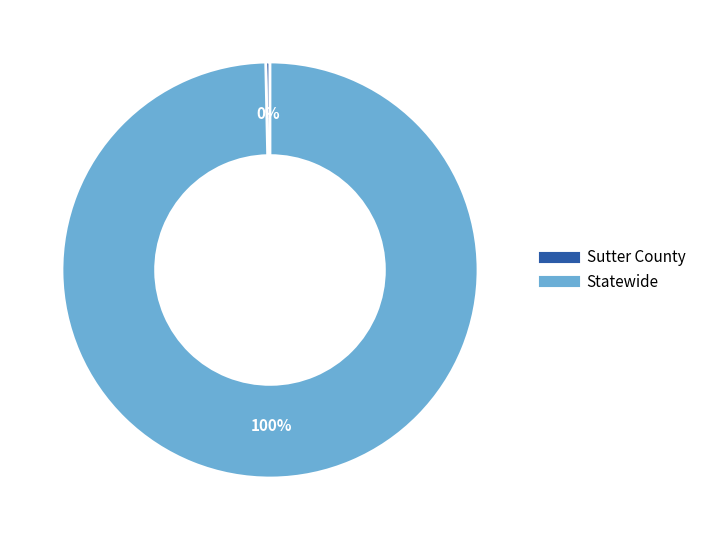

Does any single category account for the majority?

Yes